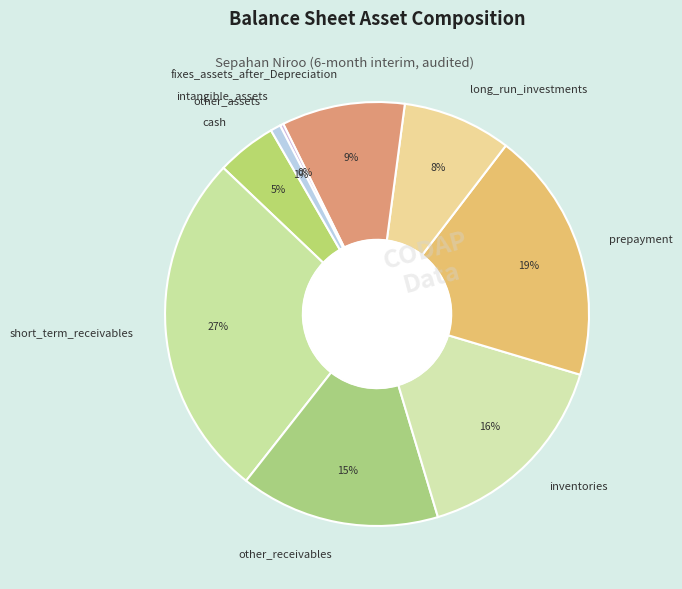

What is the largest slice in the pie chart?

short_term_receivables